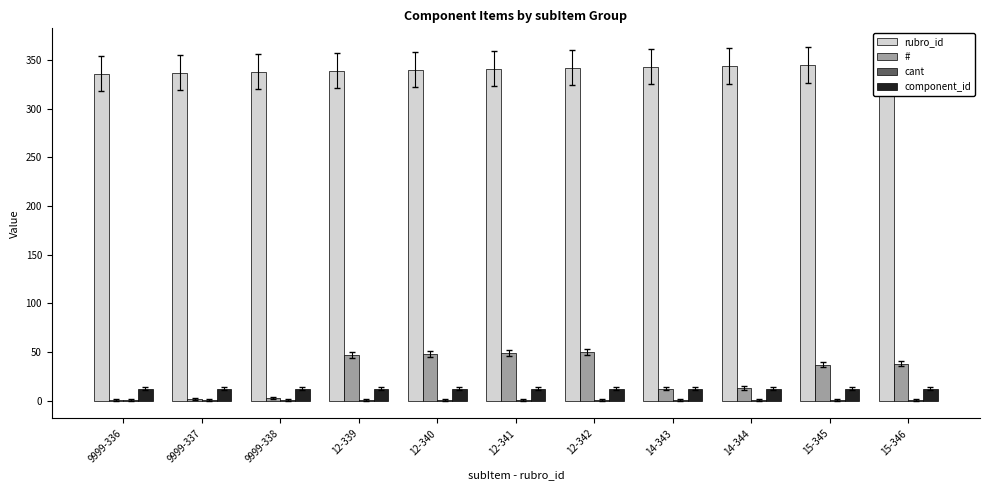

How many values in the # series are below 37?

5